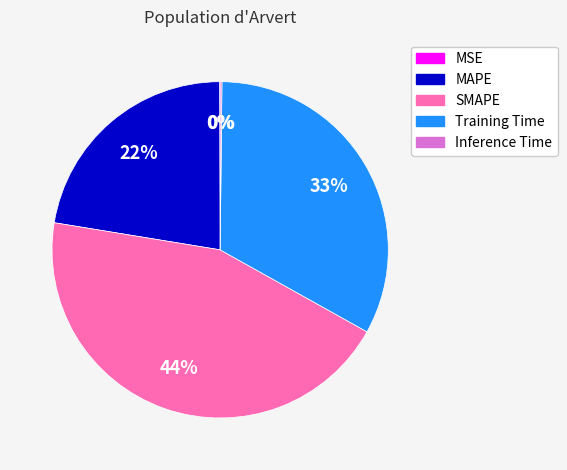

True or false: MAPE accounts for 34% of the total.

False